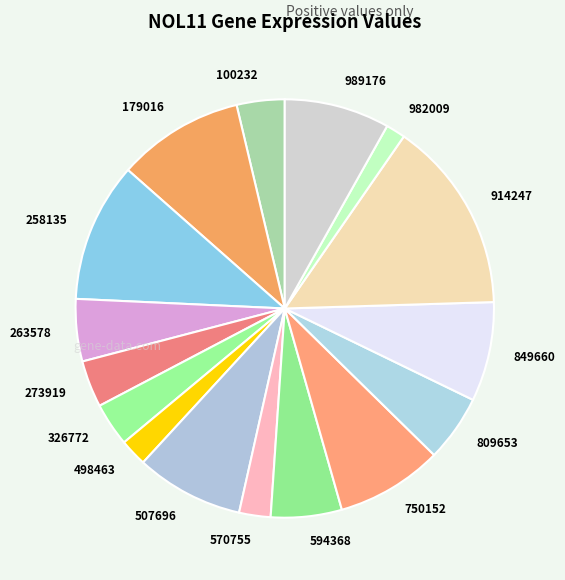

What is the smallest slice in the pie chart?

982009